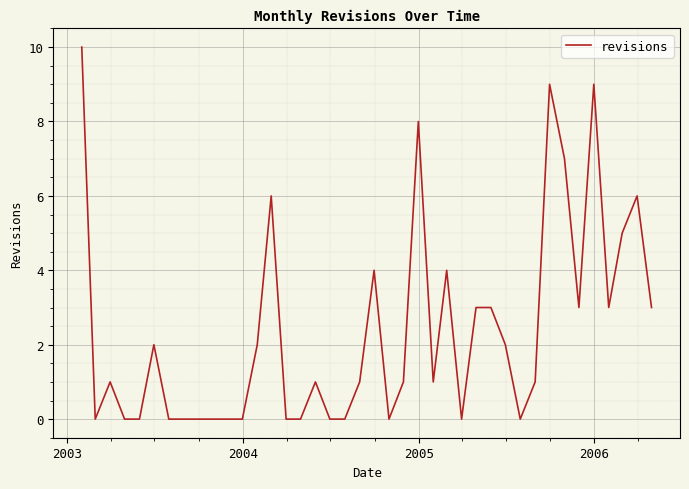

Is this an area chart (filled region under the line)?

No